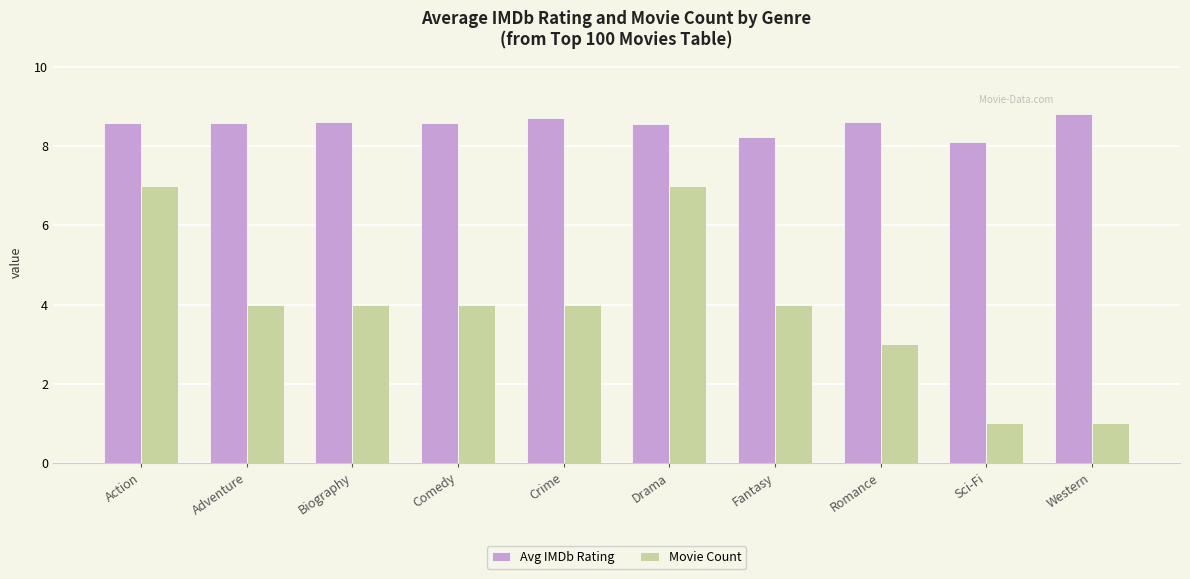

What are all the series names shown in the legend?

Avg IMDb Rating, Movie Count